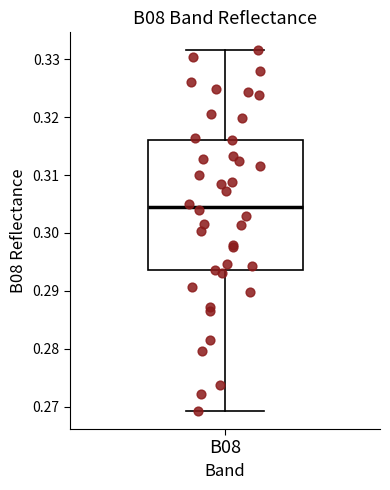

Transcribe this box plot: give where the median line is, the range the box spans, and where the two whiskers end, as read against the y-axis. The values are not printed on the chart, so give them approximately, as read against the axis.

median 0.305, box 0.294 to 0.316, whiskers 0.269 to 0.332